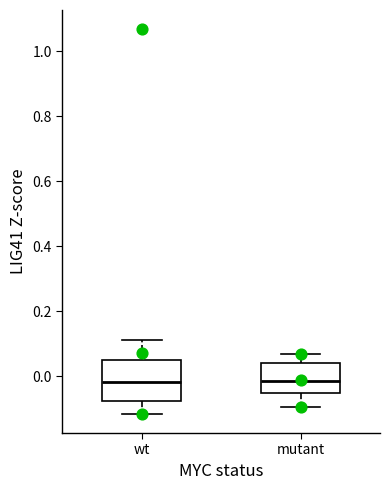

Reading left to right, read every box against the y-axis: the position of its median line, the range the box covers, and the ends of its whiskers. The values are not printed on the chart, so give them approximately, as read against the axis.

wt: median -0.02, box -0.08 to 0.04, whiskers -0.12 to 0.12
mutant: median -0.02, box -0.06 to 0.04, whiskers -0.10 to 0.06